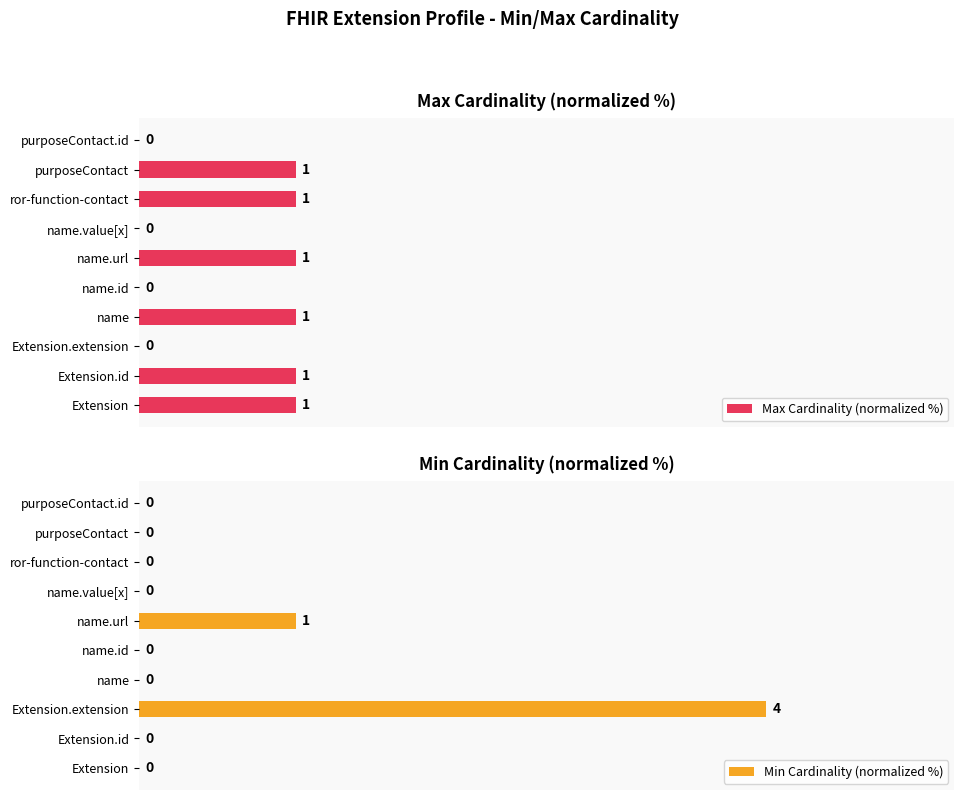

Which category has the highest value in the Min Cardinality (normalized %) series?

Extension.extension